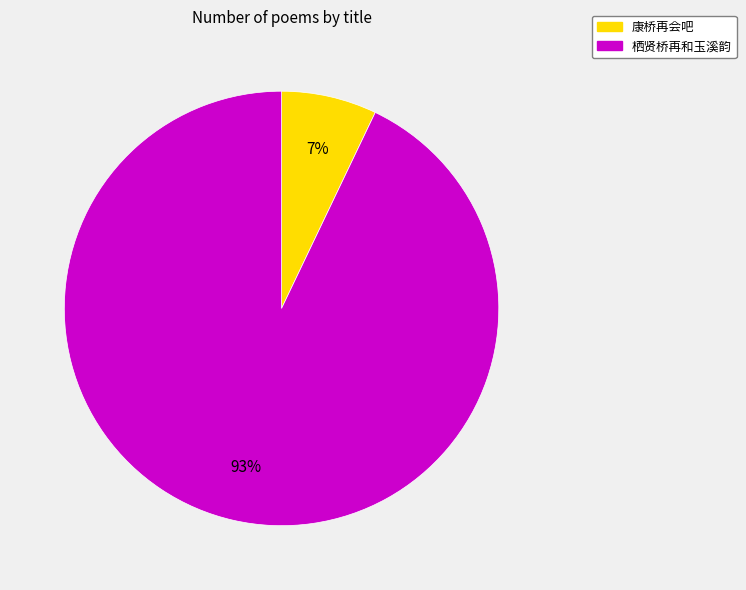

To the nearest percent, what is the difference between the largest and smallest slice percentages?

86%